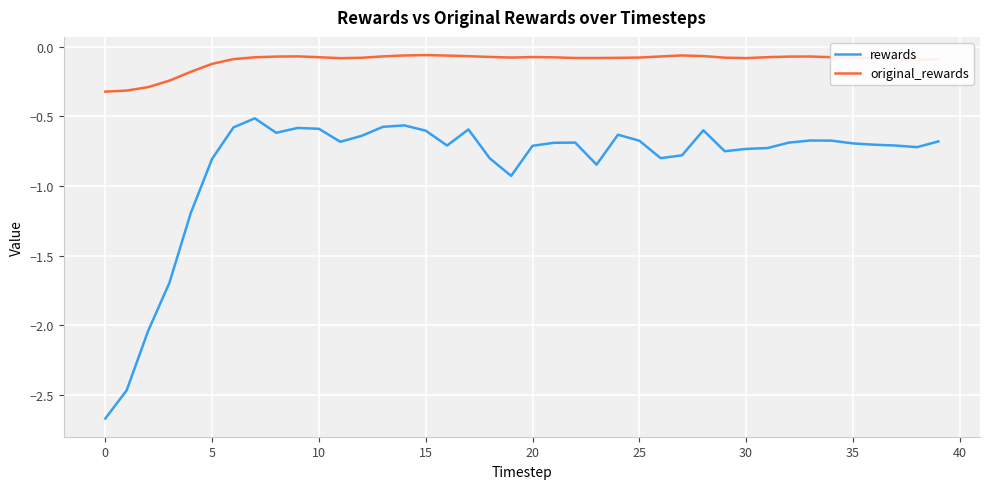

True or false: rewards and original_rewards cross at least once.

False